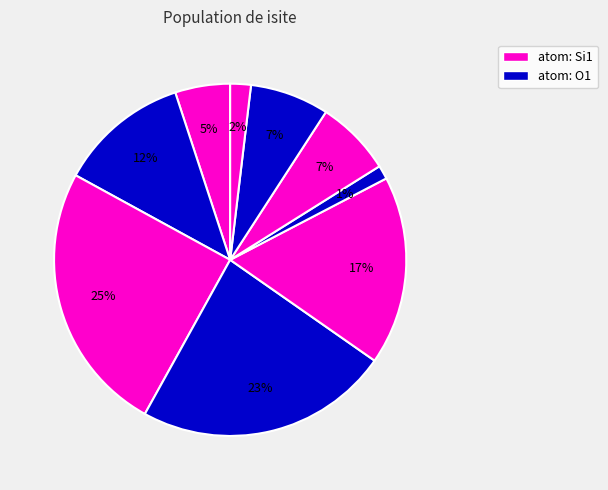

How many slices are in this pie chart?

9